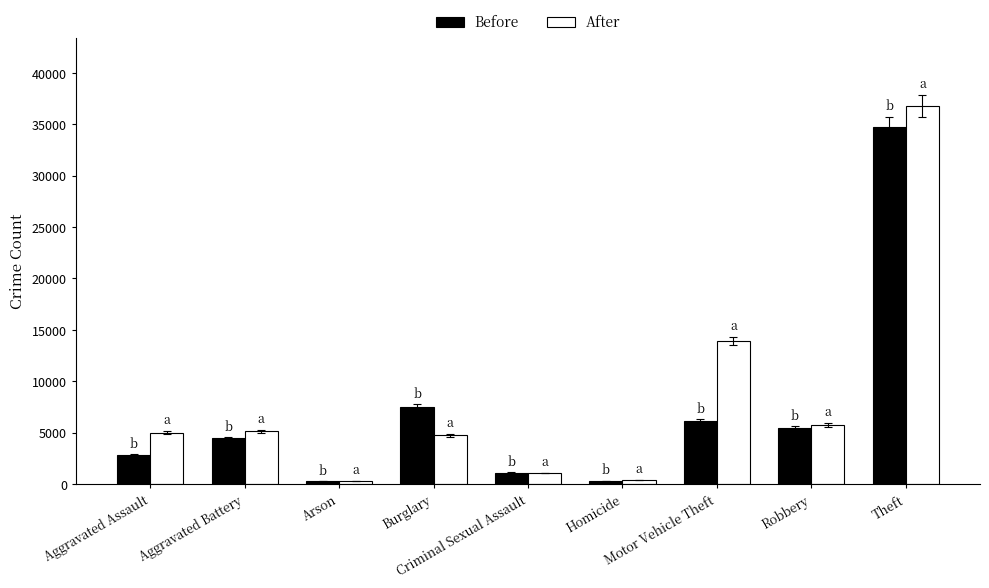

How many data points does each series have?

9